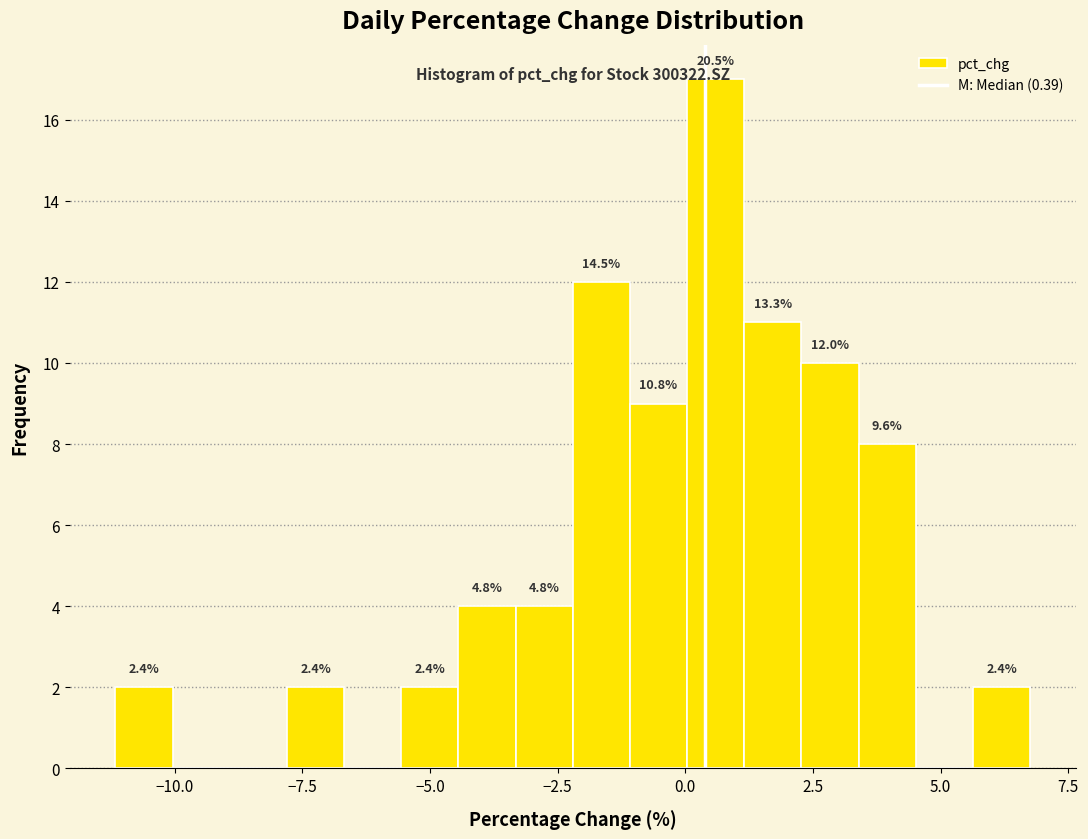

Around what value on the x-axis is the tallest bar? Give the approximate position of its centre, as read against the axis.

0.5